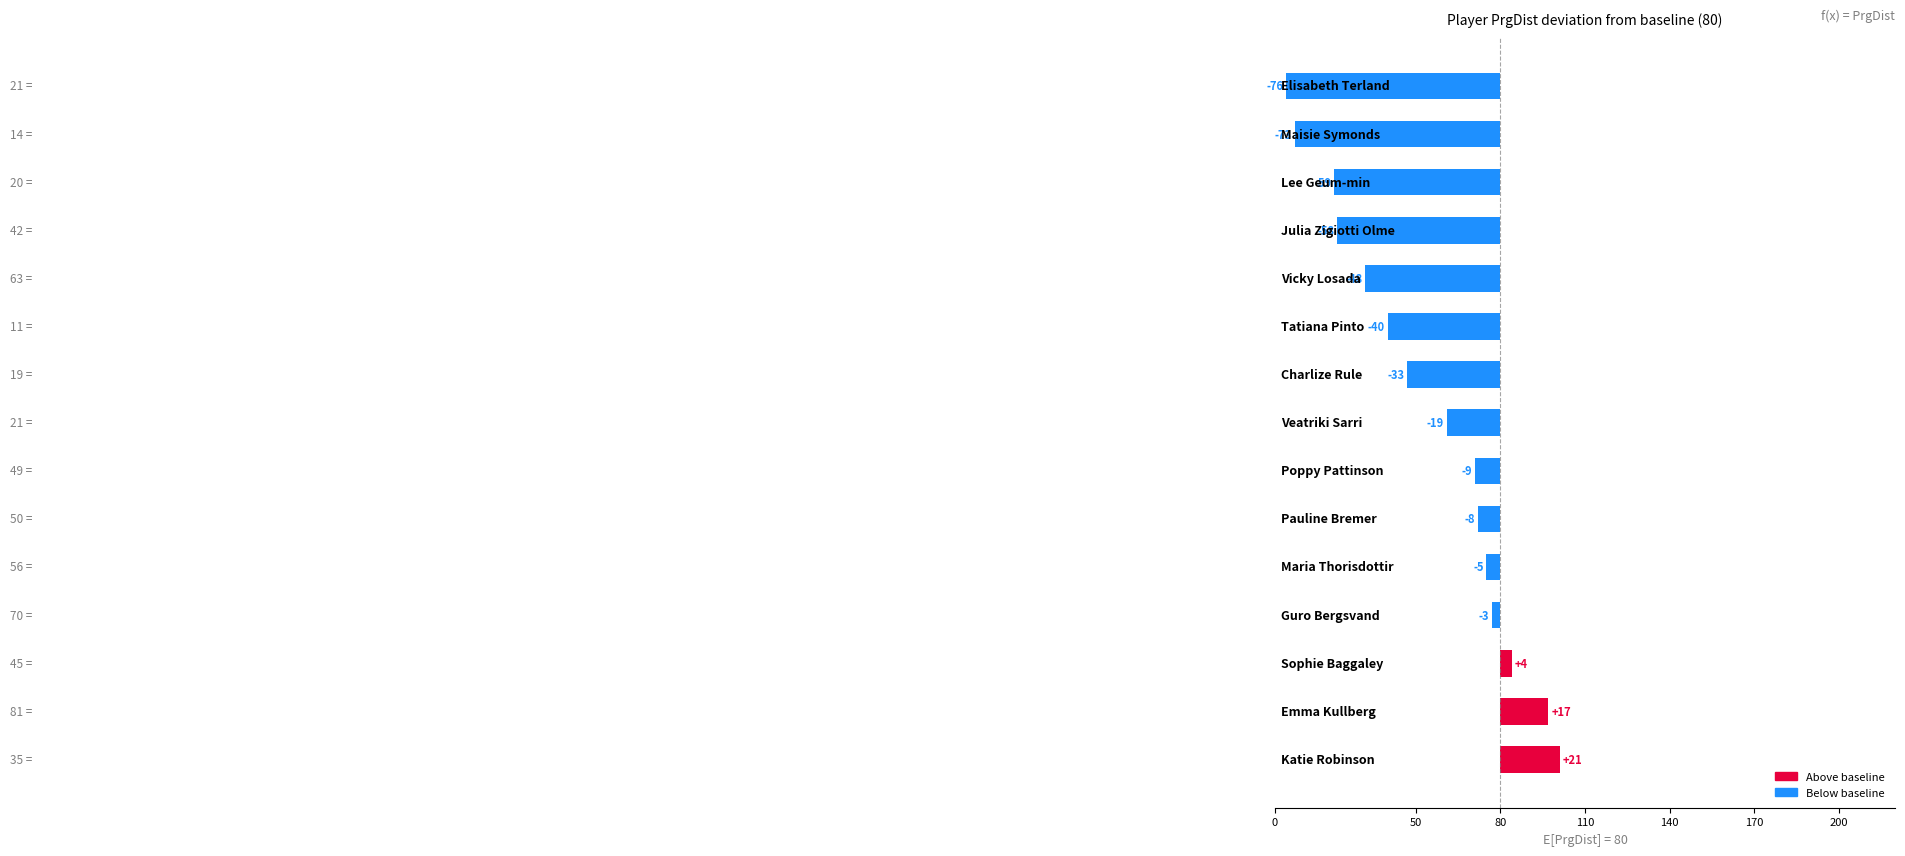

How many categories are shown in the chart?

15